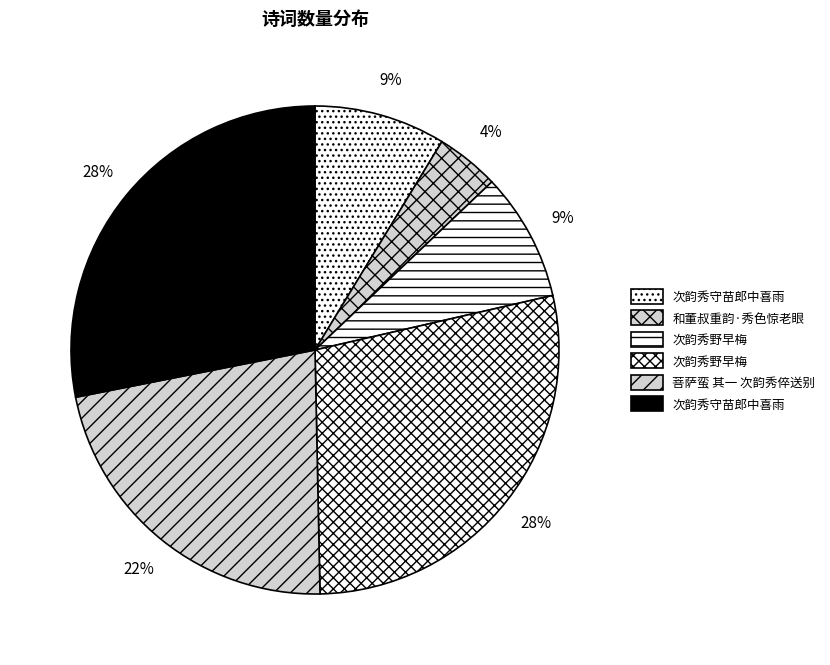

Count the number of slices in the pie.

6